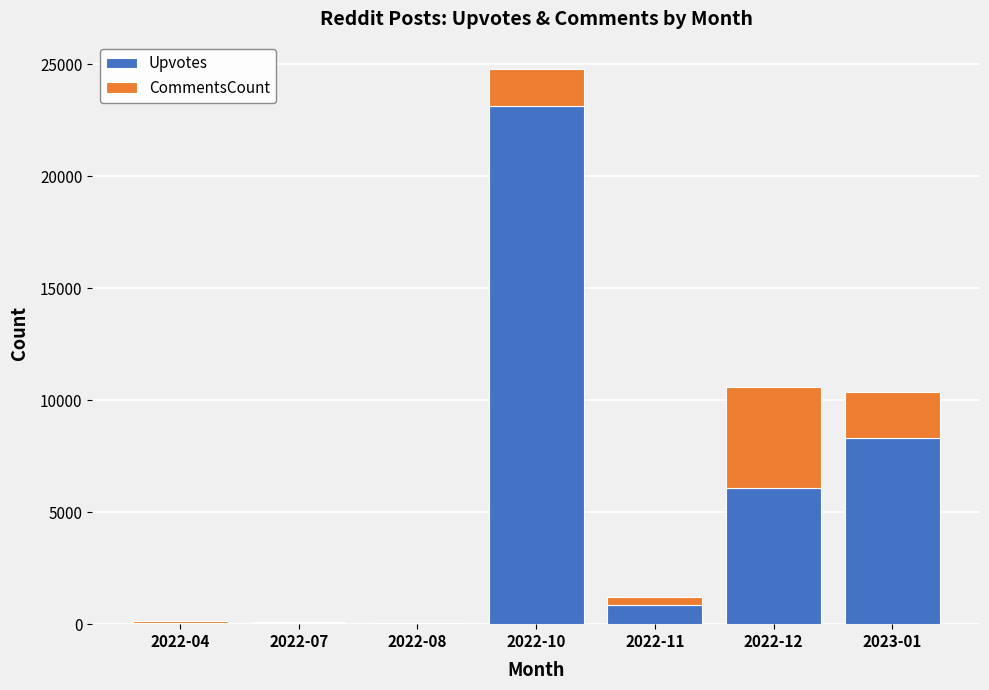

At which category is the sum across all series the highest?

2022-10